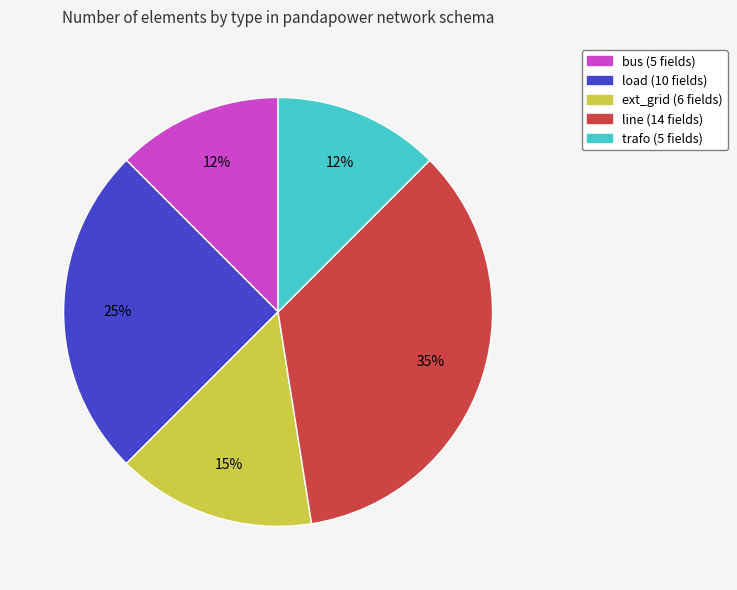

Is there any slice that represents more than half of the pie?

No